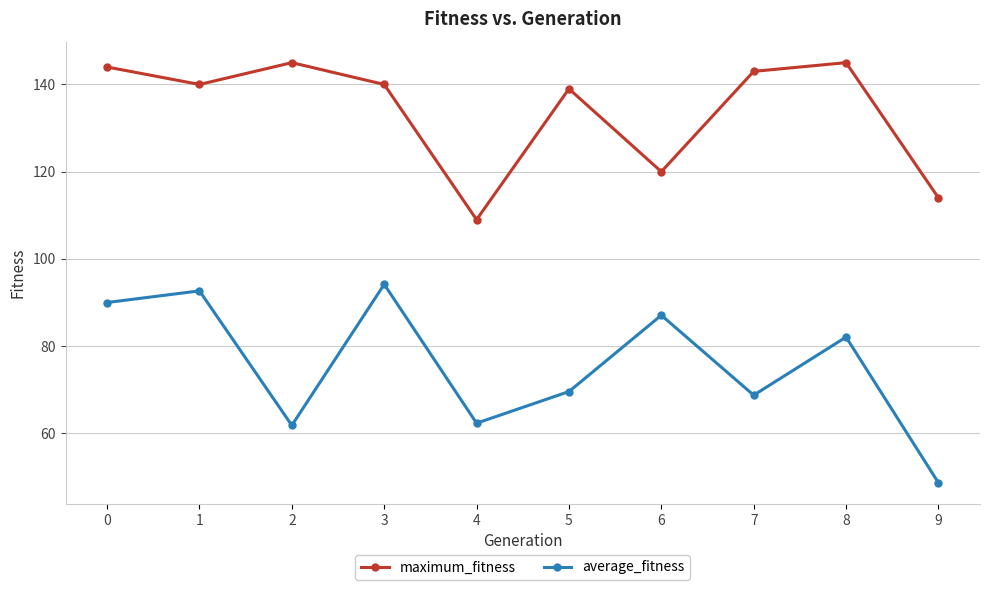

Where is the first local maximum for average_fitness?

1